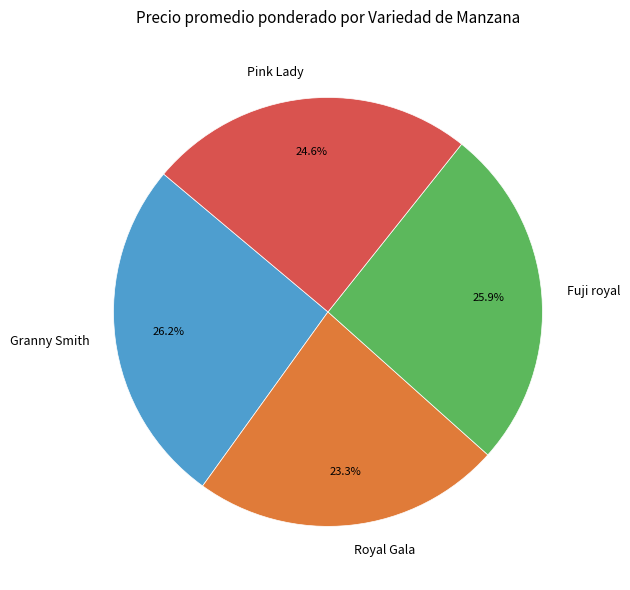

What percentage is the Granny Smith slice, to the nearest percent?

26%